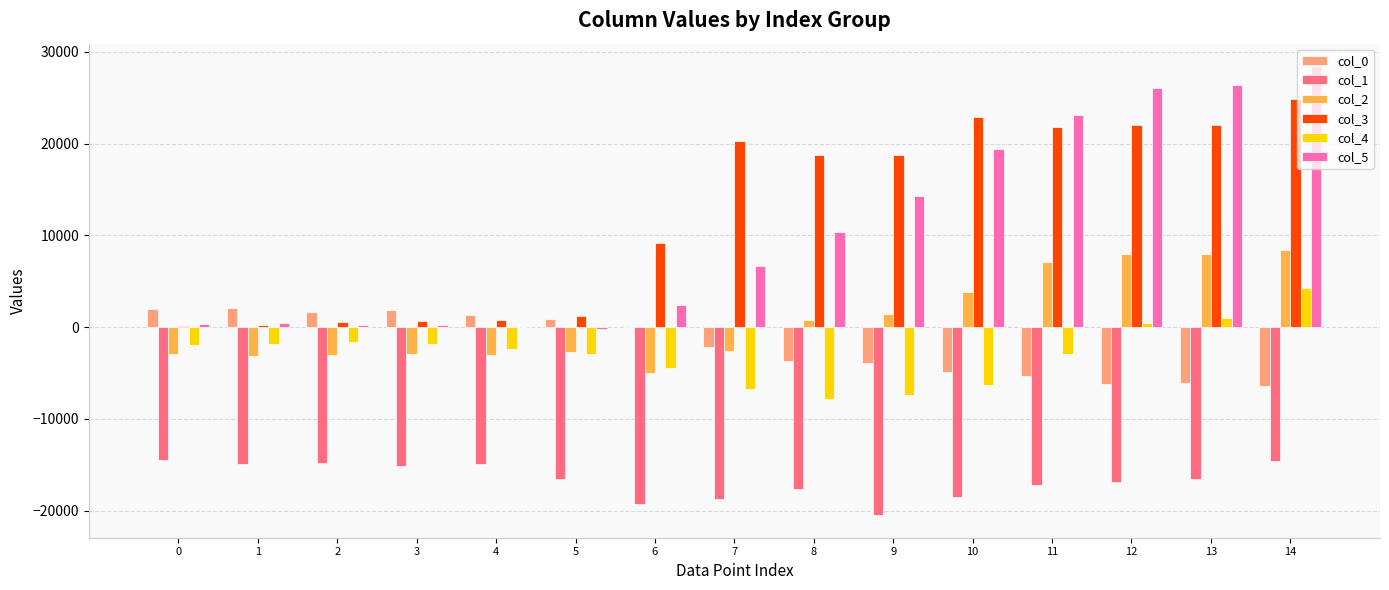

What are all the series names shown in the legend?

col_0, col_1, col_2, col_3, col_4, col_5